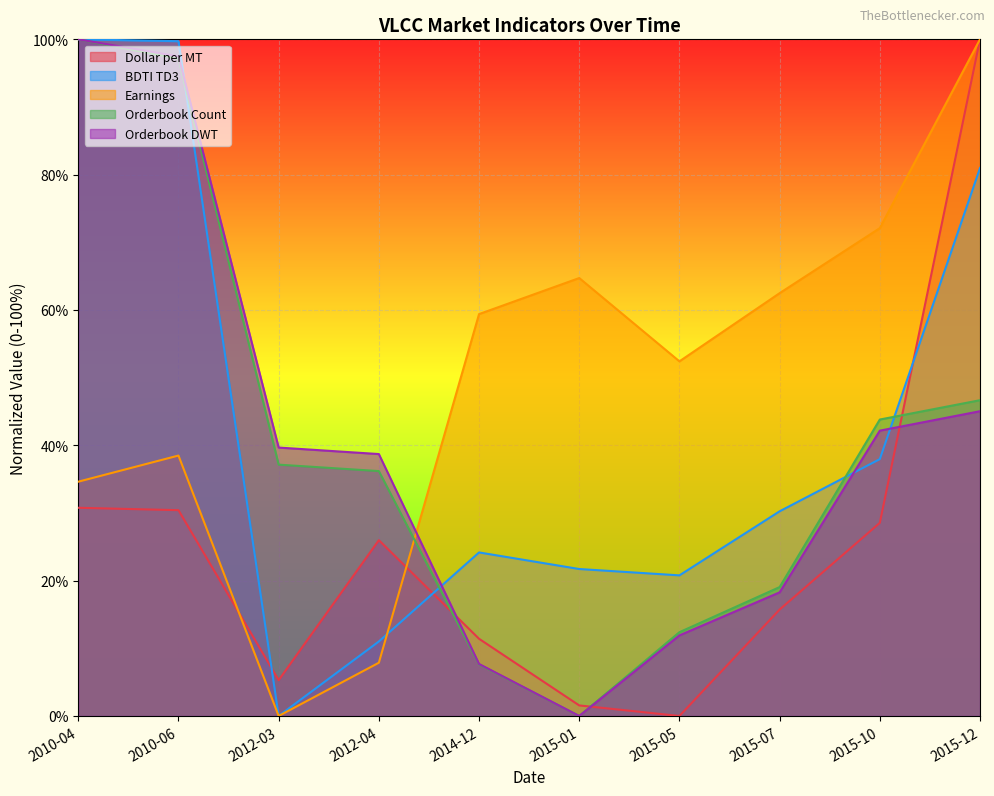

Is it true that Dollar_per_MT equals 11.4 at 2014-12?

True